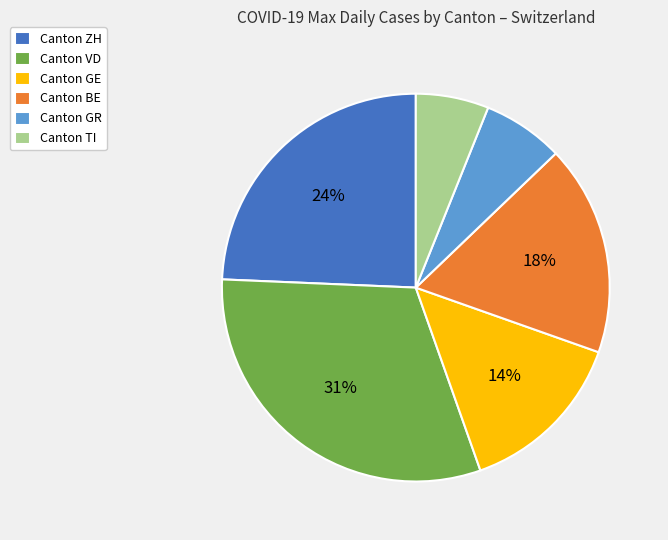

Which slice is the largest?

Canton VD